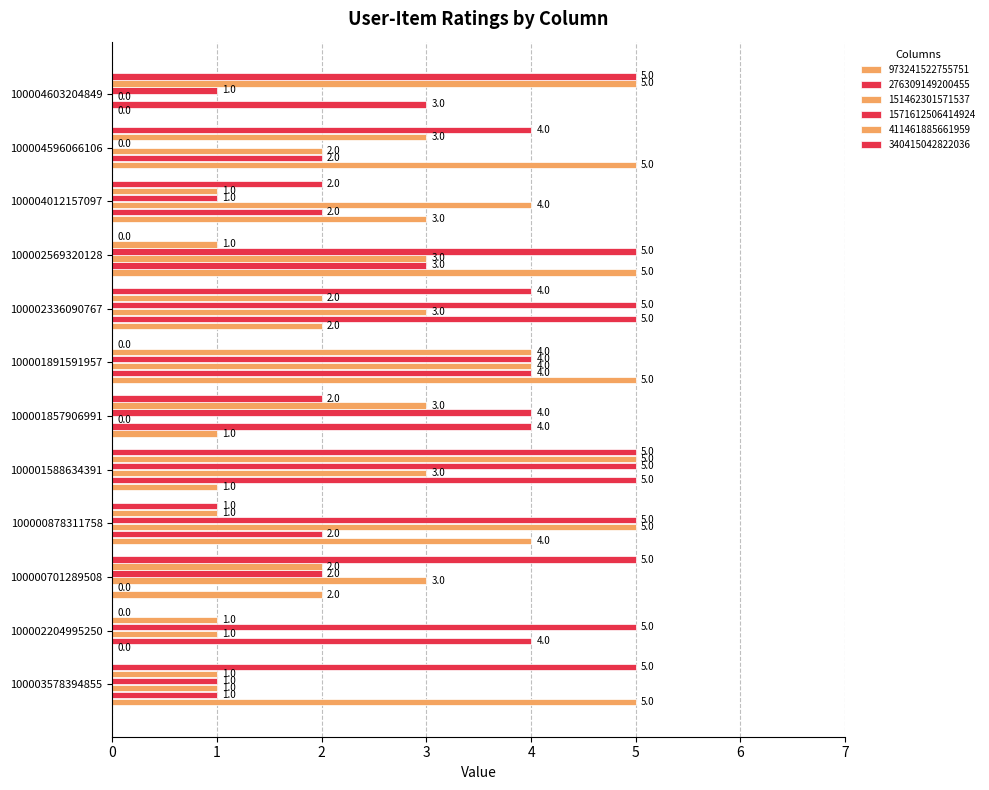

How many values in 340415042822036 are above zero?

9